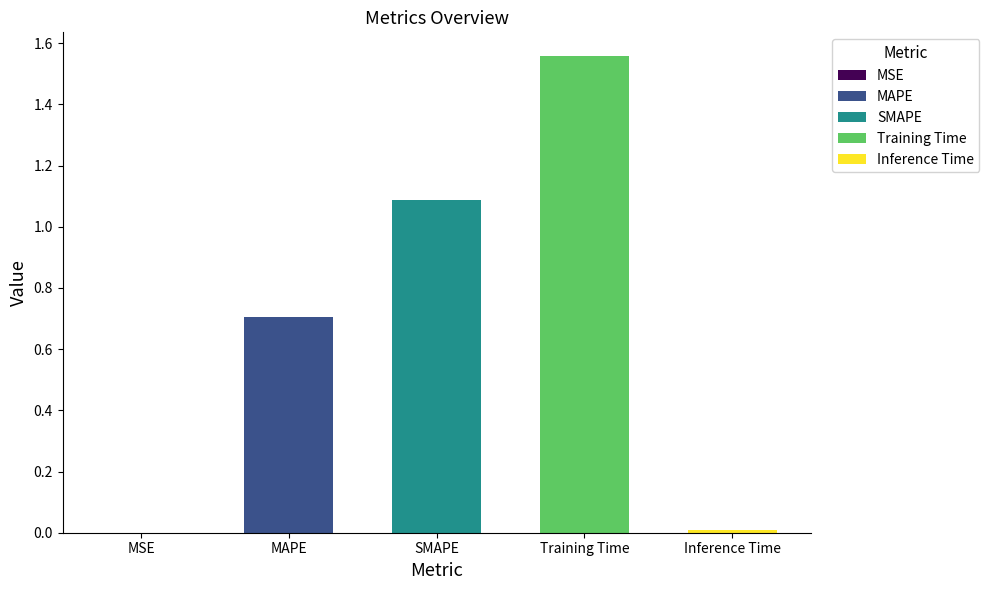

What is the sum of all values?

3.4